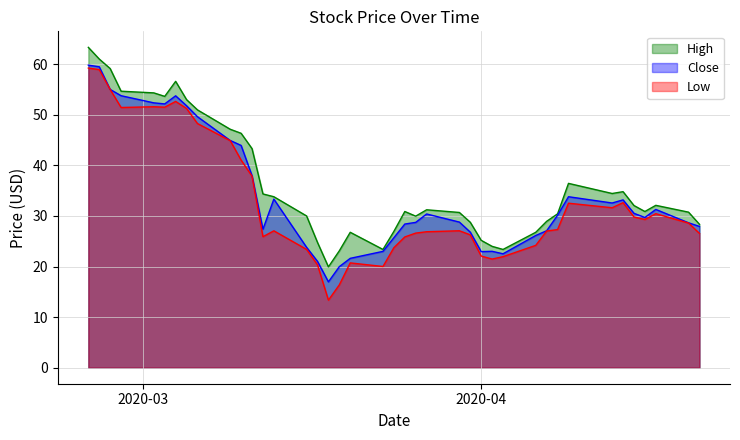

What is the total value across all series at 2020-03-20?

69.1